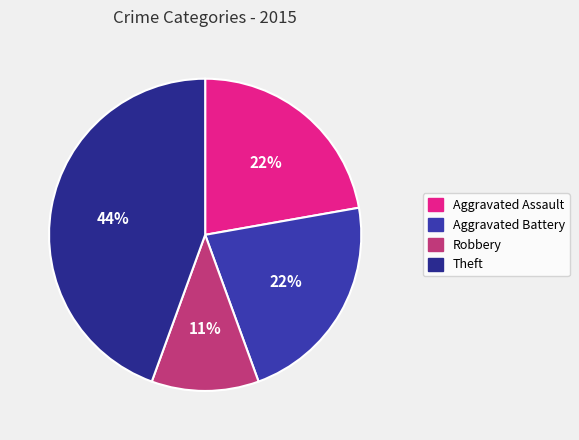

True or false: Aggravated Assault accounts for 33% of the total.

False